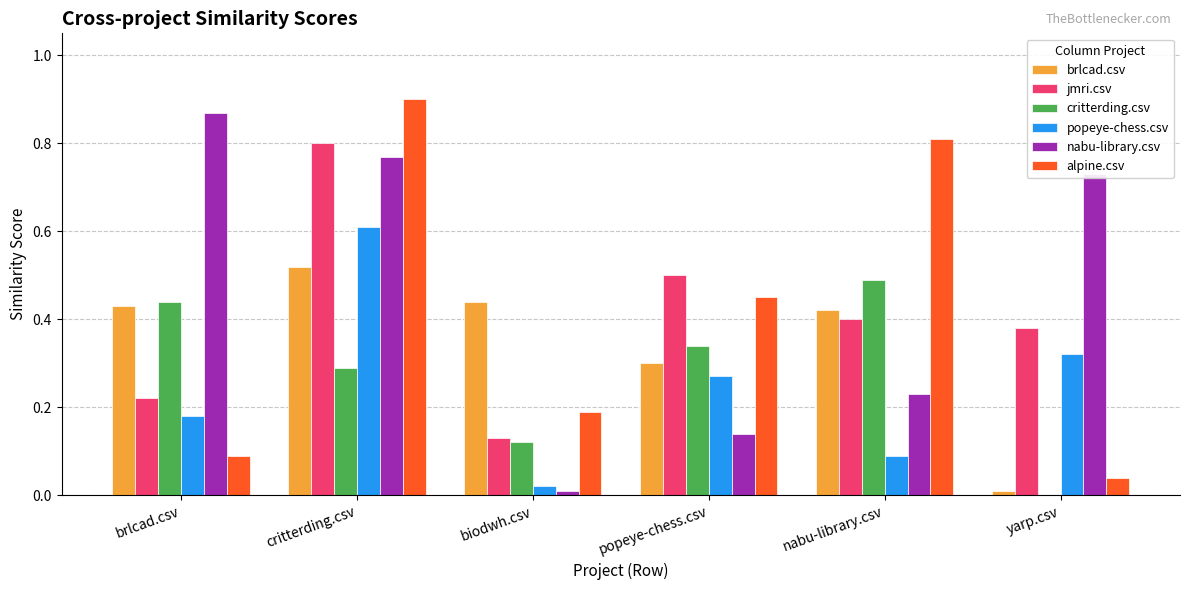

Which series has the largest total across all categories?

nabu-library.csv